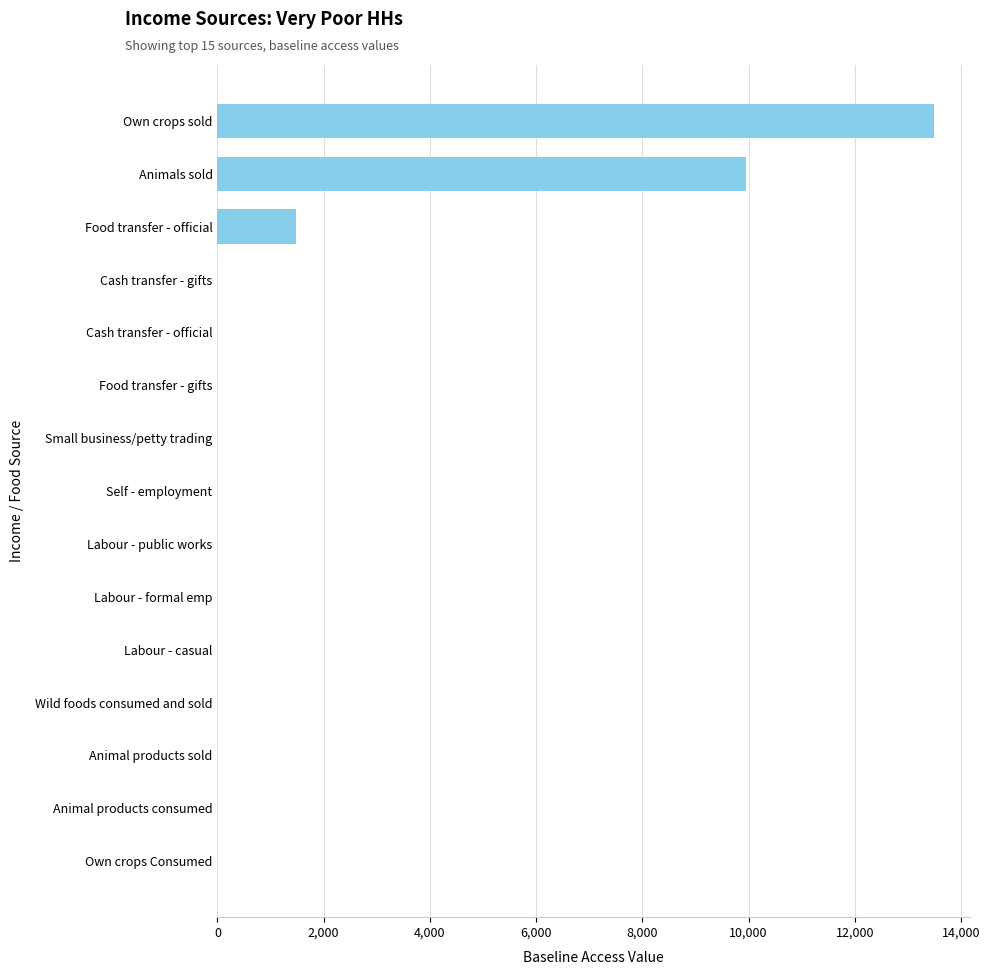

Are the bars grouped side by side (vs. stacked)?

No